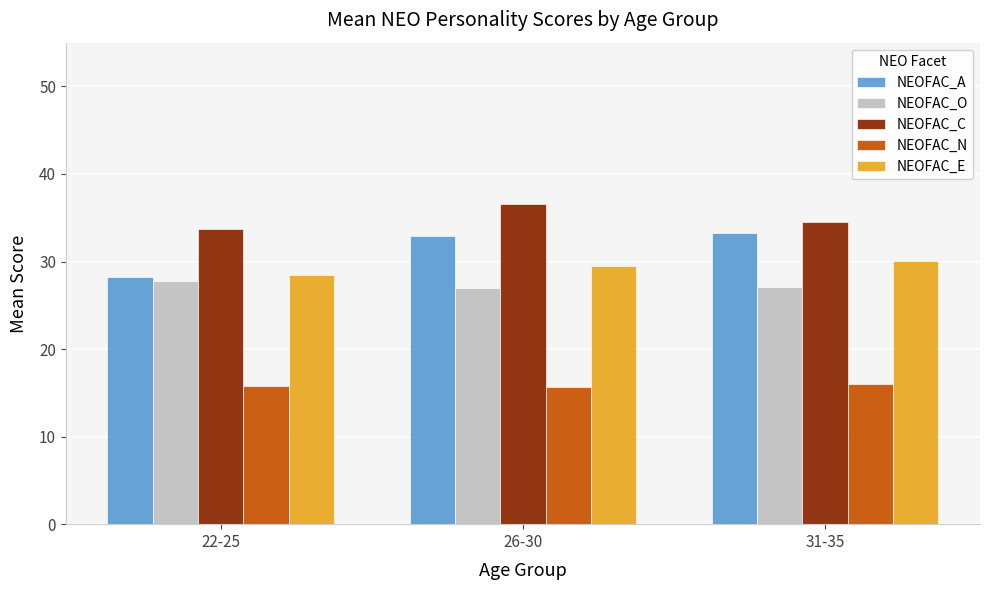

Is the value of NEOFAC_A at 26-30 greater than the value of NEOFAC_N at 31-35?

Yes